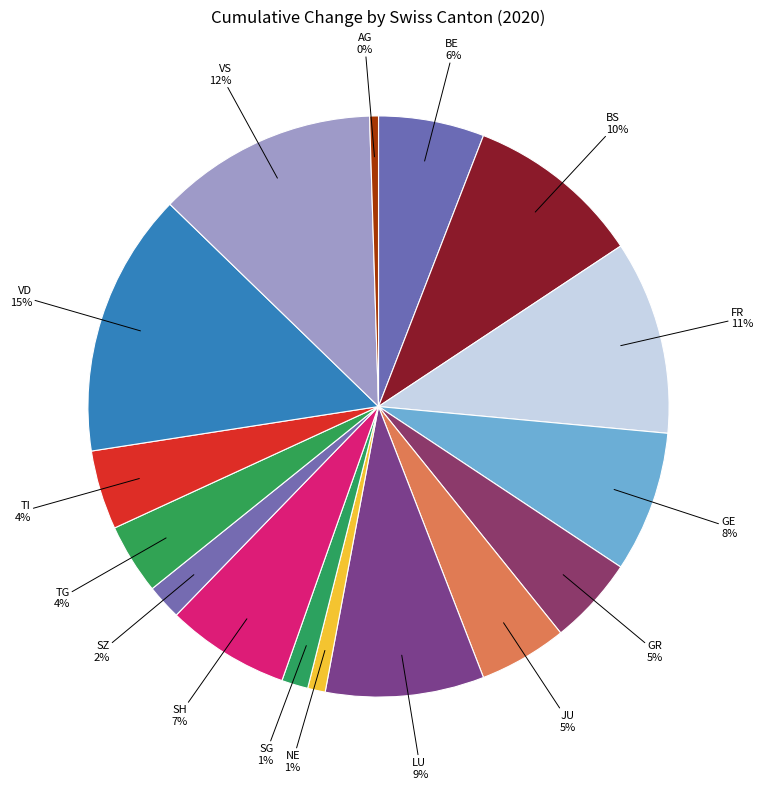

Is it true that TI is 4% of the pie?

True